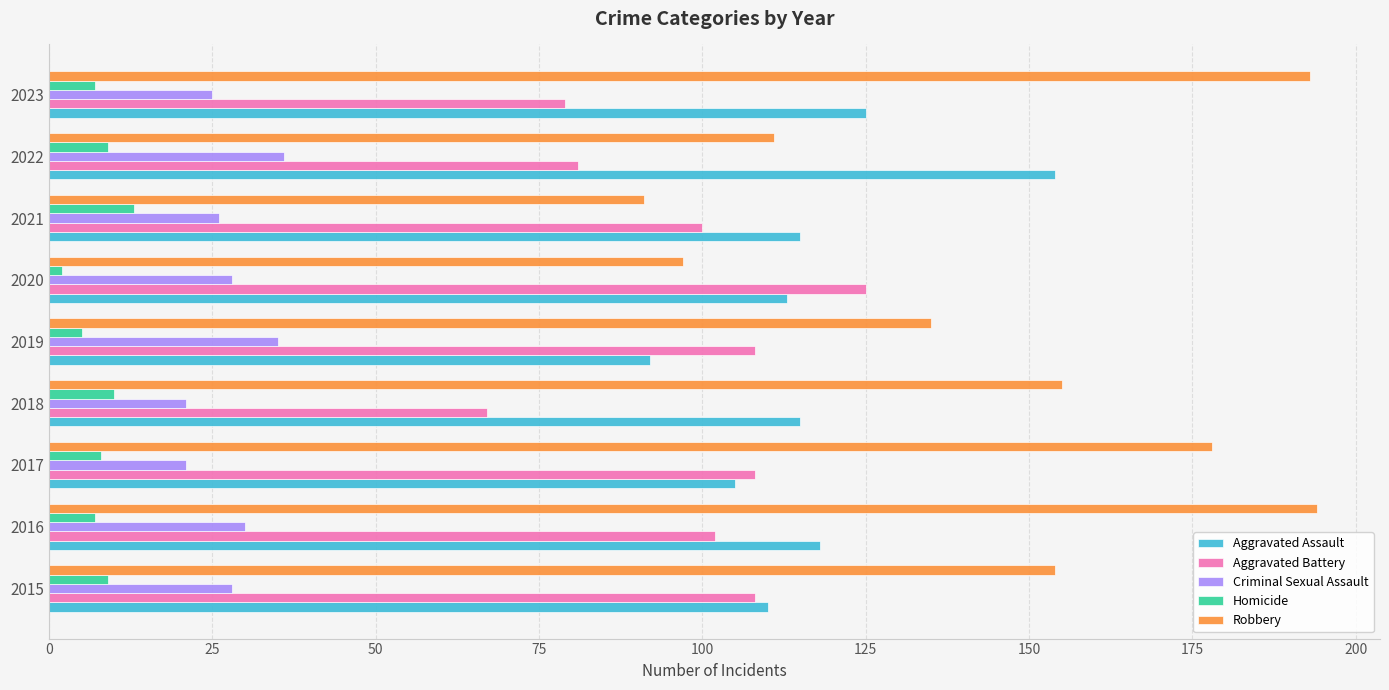

Which series has the largest total across all categories?

Robbery